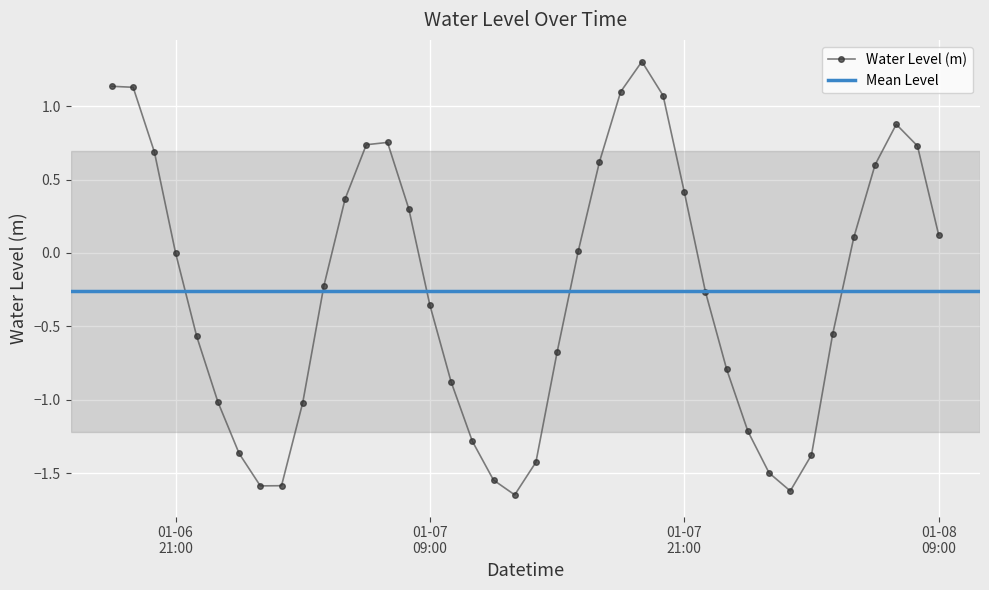

Where is the first local minimum?

2023-01-07 01:00:00